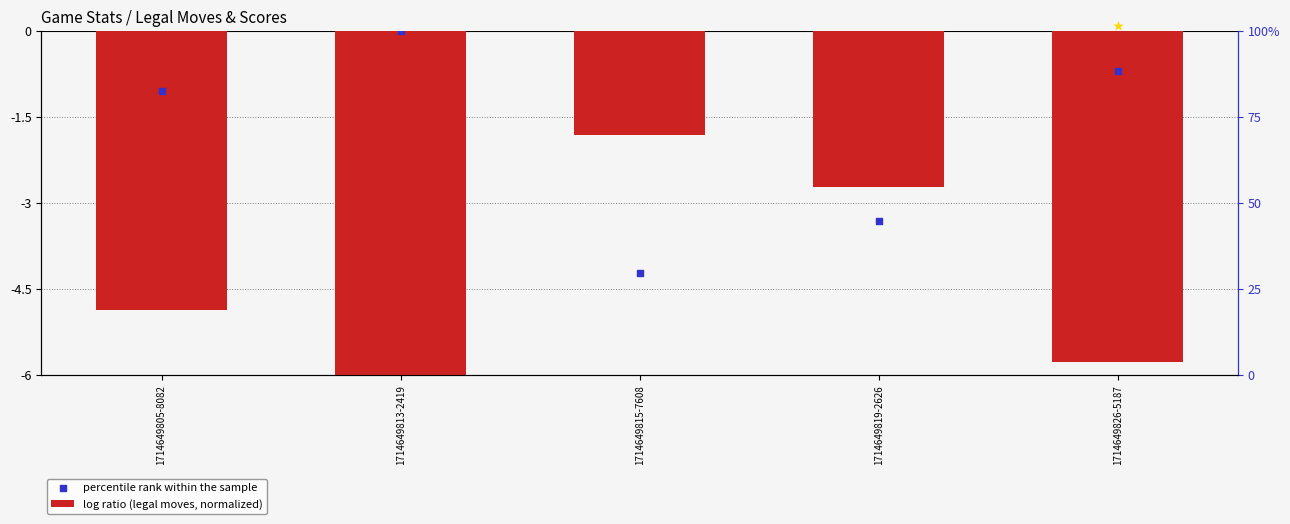

Is the value of percentile rank within the sample at 1714649813-2419 greater than the value of log ratio (legal moves, normalized) at 1714649815-7608?

Yes